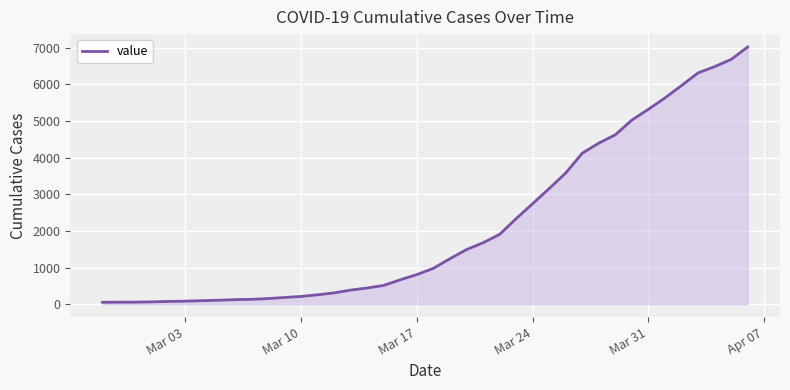

How many lines are shown in the chart?

1